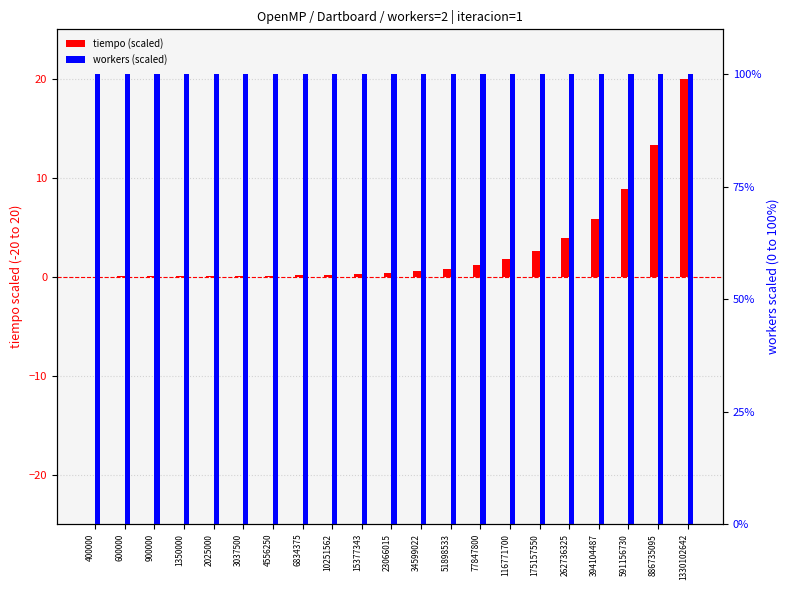

List the series in order of their overall mean, highest first.

workers (scaled), tiempo (scaled)